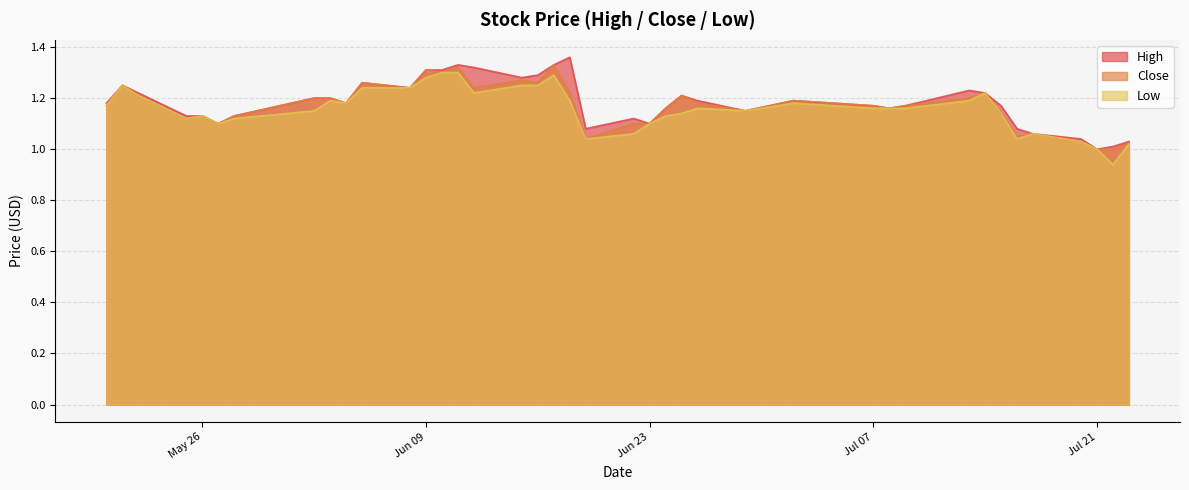

The Low series shows 1.2 at 2015-06-08. True or false?

True